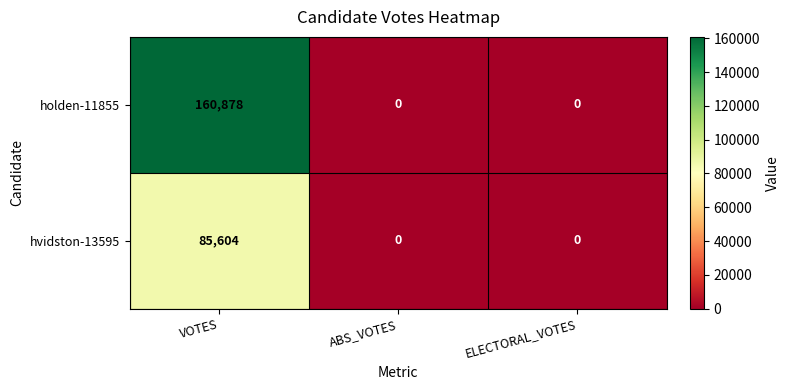

Which series has the widest spread of values?

holden-11855